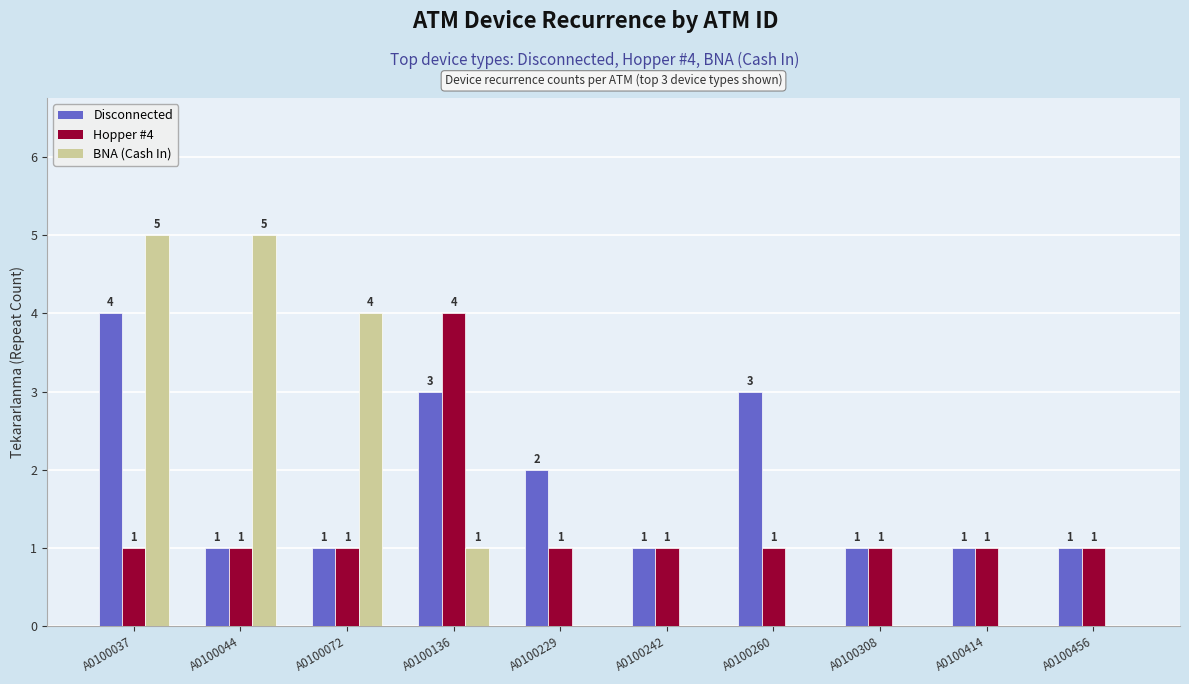

Are the bars grouped side by side (vs. stacked)?

Yes